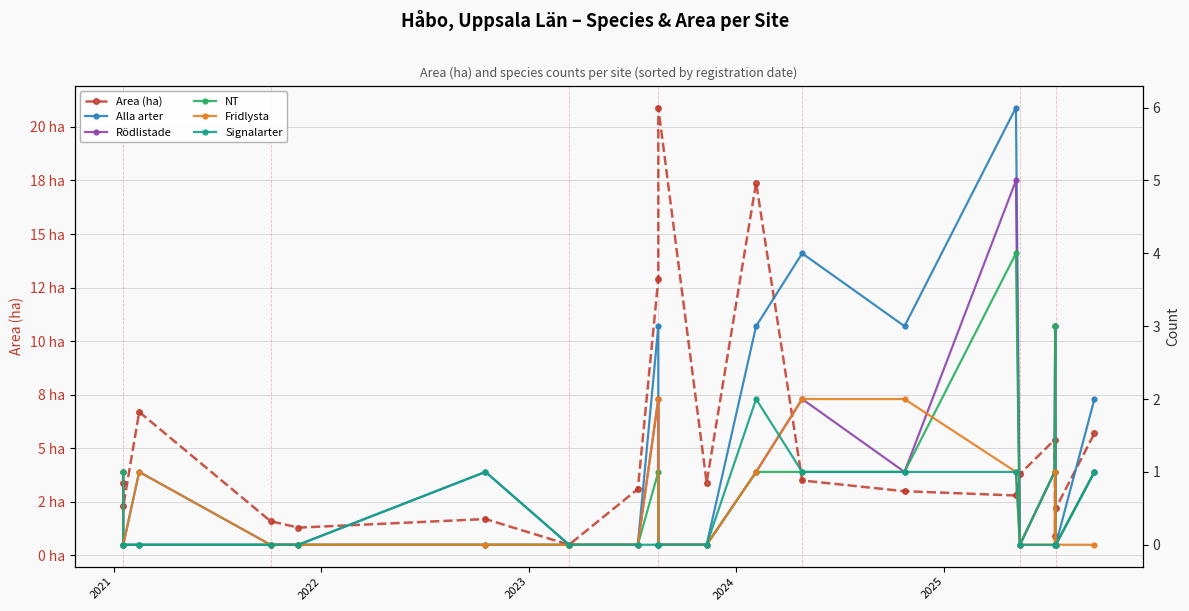

What is the value of the Fridlysta point at the 15th from the left?

1.0